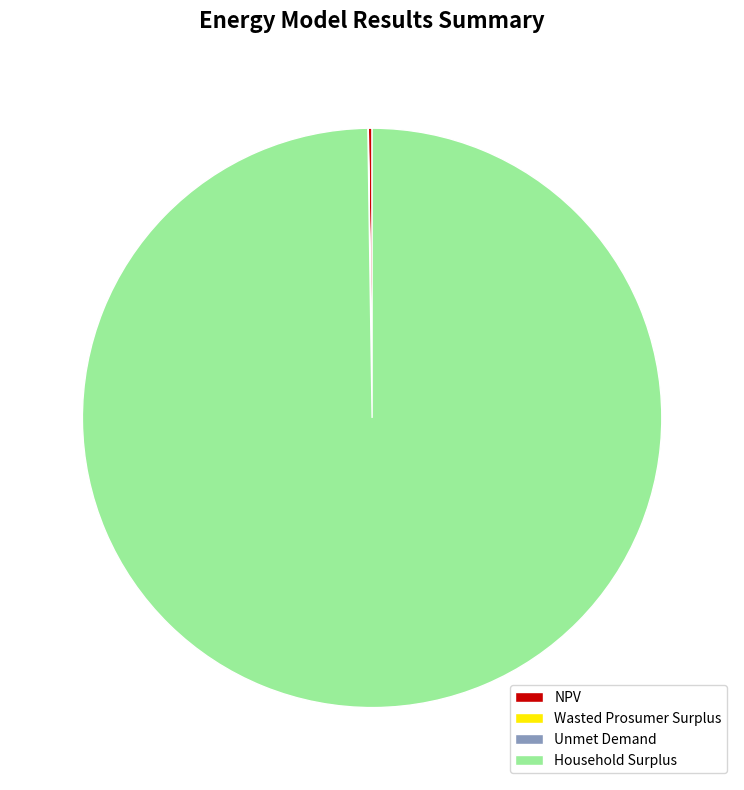

Does any single category account for the majority?

Yes